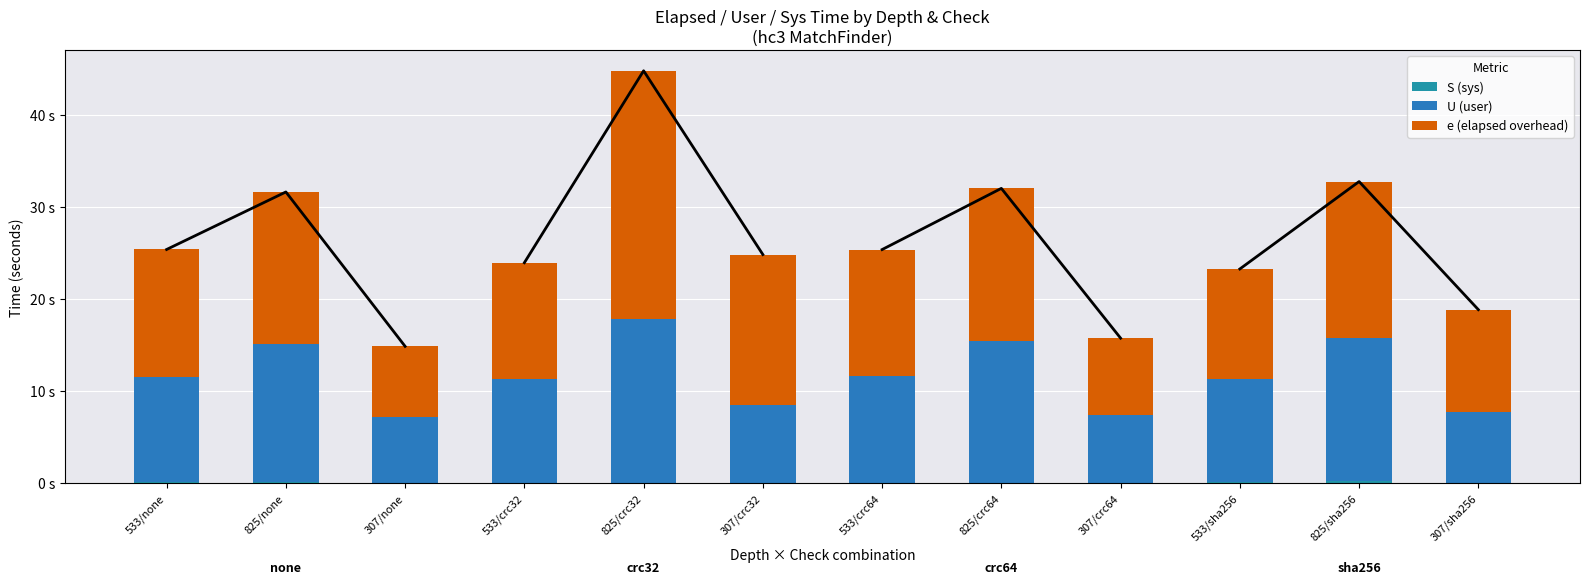

Reading right to left, list all the values displayed in this chart.

S (sys): 307/sha256=0.1	825/sha256=0.2	533/sha256=0.1	307/crc64=0.0	825/crc64=0.1	533/crc64=0.1	307/crc32=0.0	825/crc32=0.0	533/crc32=0.1	307/none=0.1	825/none=0.1	533/none=0.1
U (user): 307/sha256=7.6	825/sha256=15.6	533/sha256=11.2	307/crc64=7.4	825/crc64=15.4	533/crc64=11.6	307/crc32=8.5	825/crc32=17.8	533/crc32=11.2	307/none=7.2	825/none=15.0	533/none=11.4
e (elapsed overhead): 307/sha256=11.2	825/sha256=17.0	533/sha256=11.9	307/crc64=8.3	825/crc64=16.6	533/crc64=13.8	307/crc32=16.3	825/crc32=27.0	533/crc32=12.7	307/none=7.7	825/none=16.5	533/none=13.8